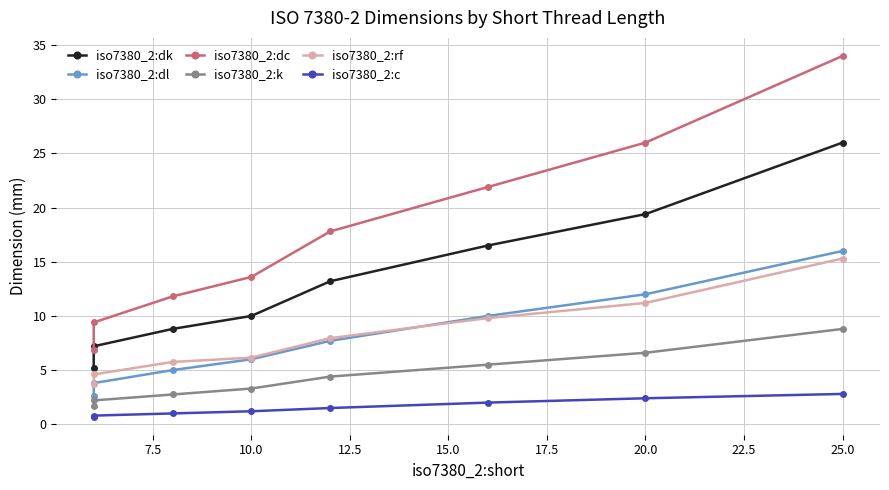

Count the number of categories in the chart.

8